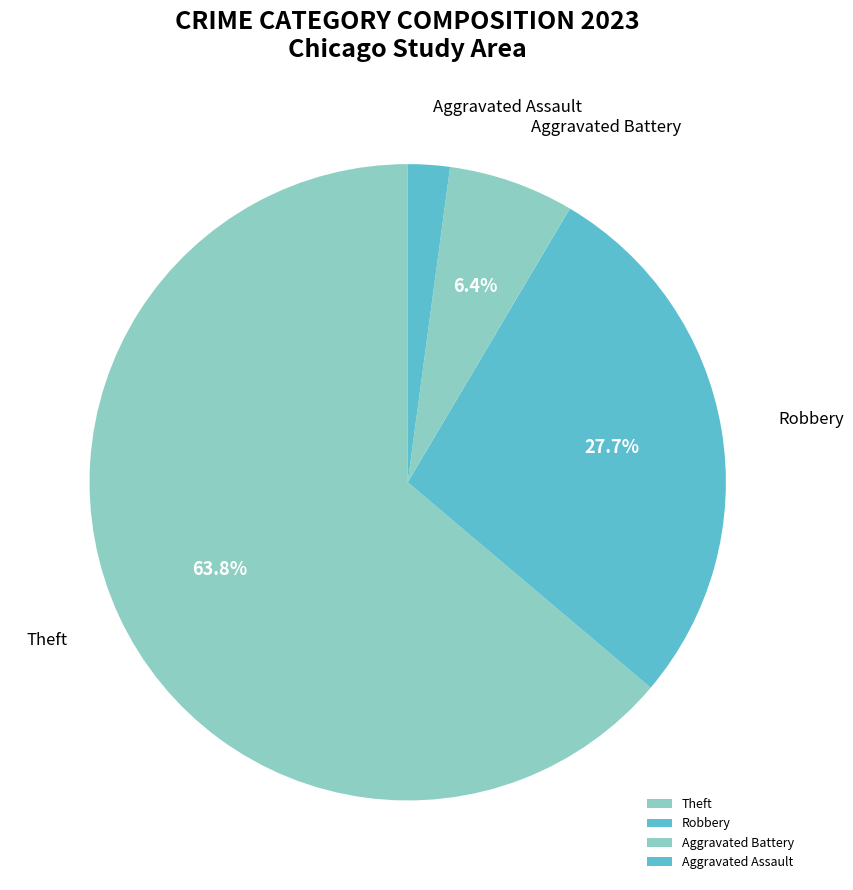

Does Theft represent more than half of the total?

Yes